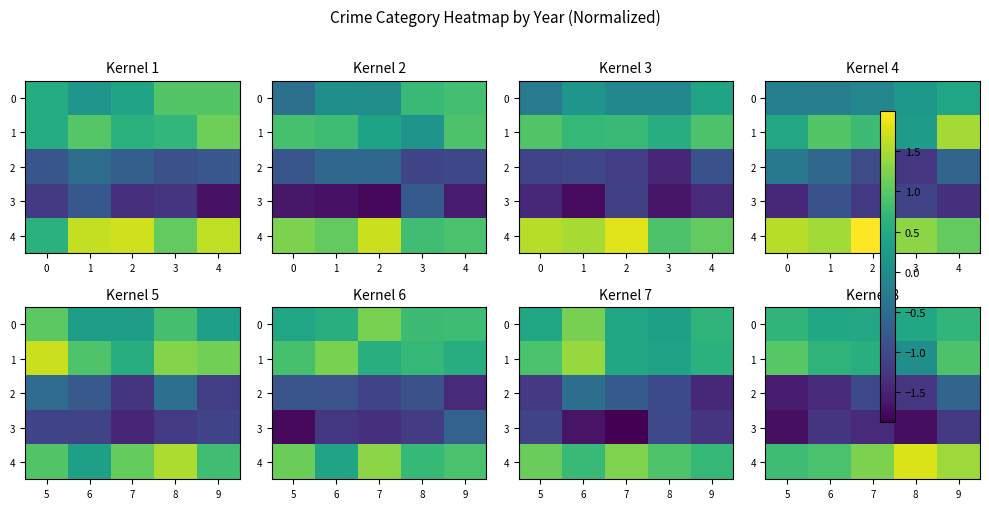

At which label does 4 reach its peak?

8